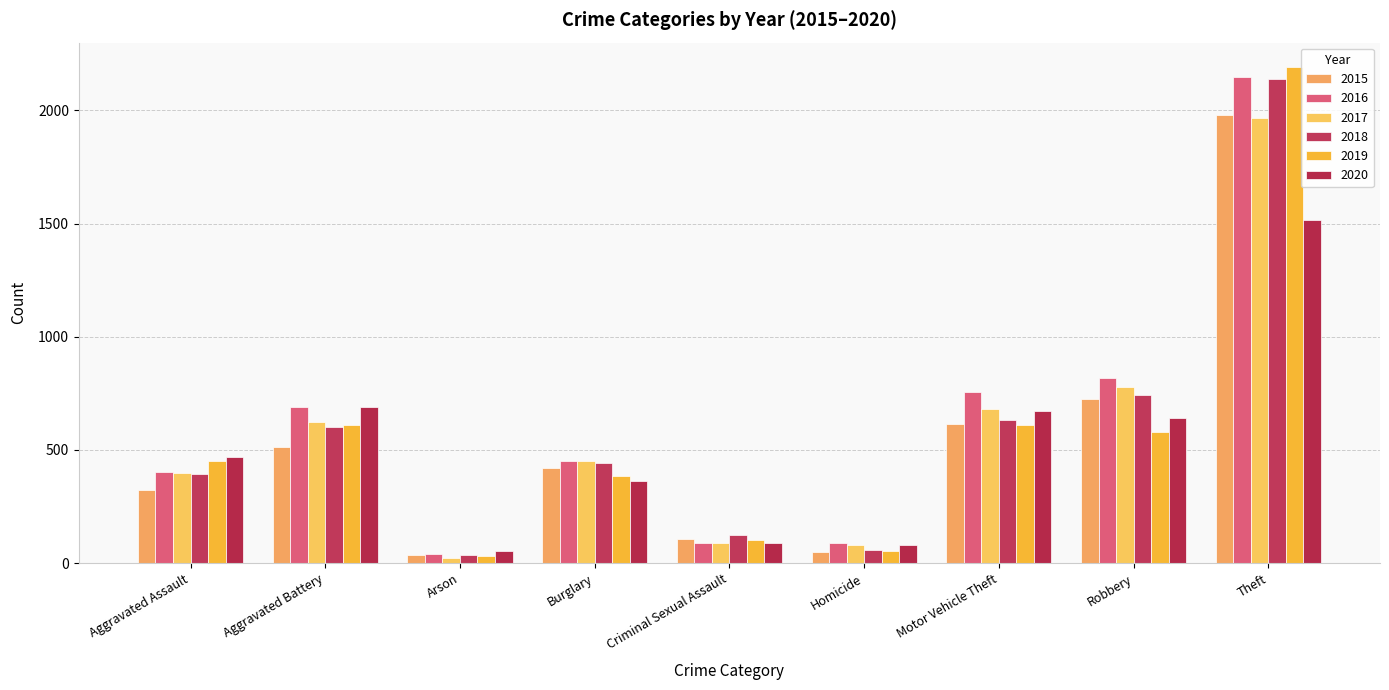

At which category is the sum across all series the highest?

Theft